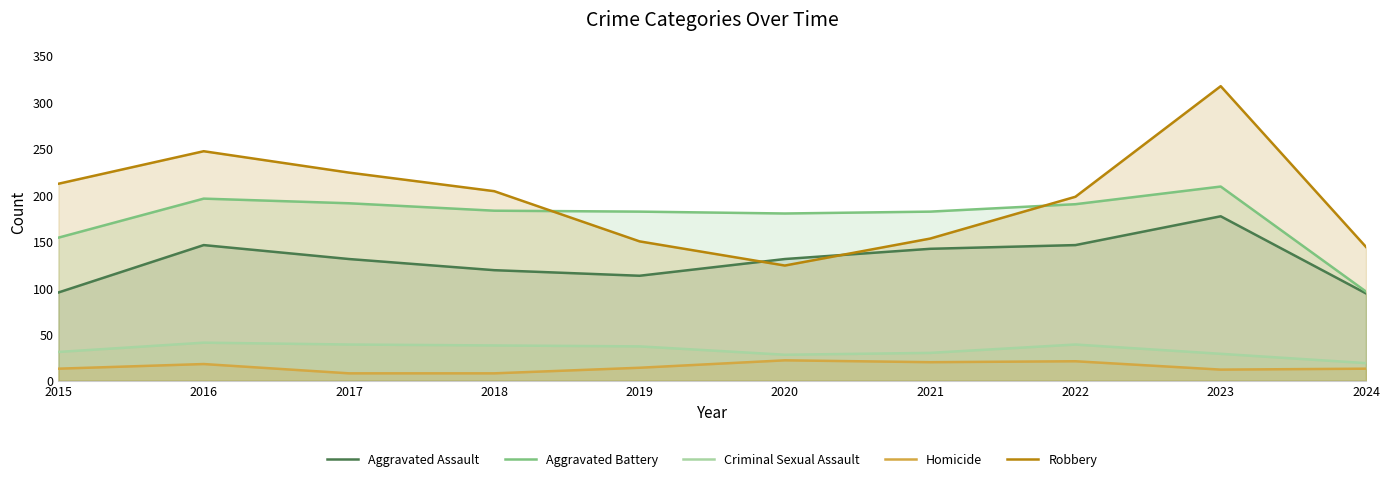

What are all the series names shown in the legend?

Aggravated Assault, Aggravated Battery, Criminal Sexual Assault, Homicide, Robbery